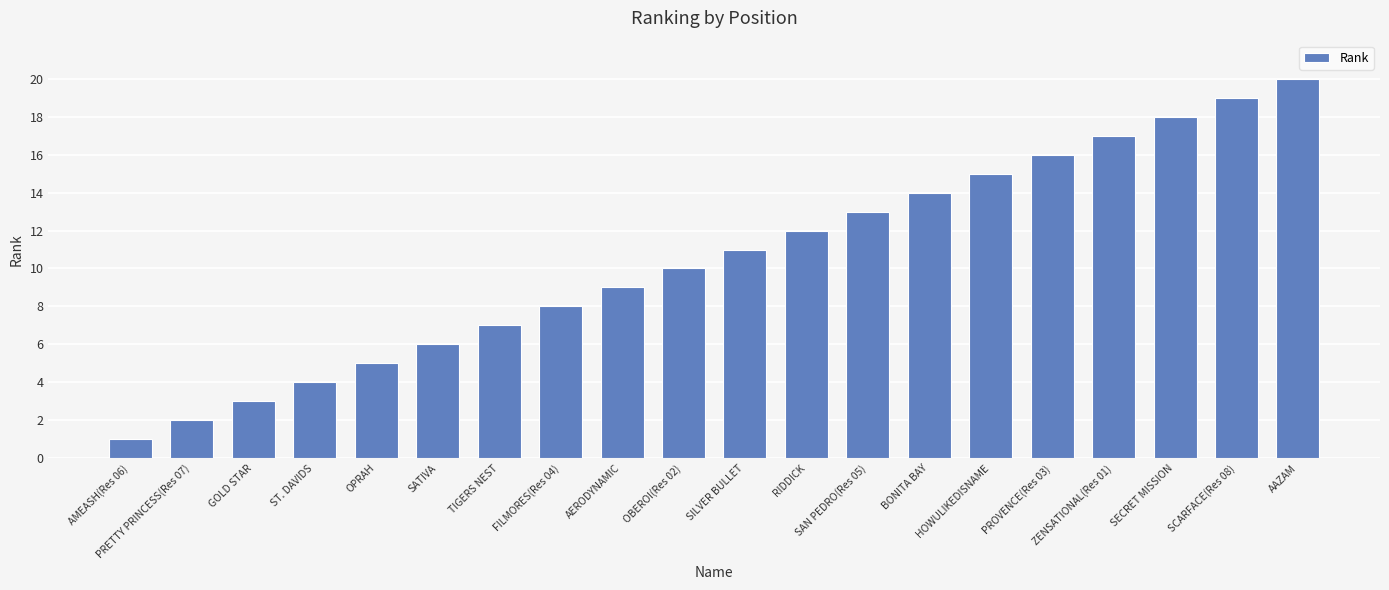

What is the value of the 1st bar from the left?

1